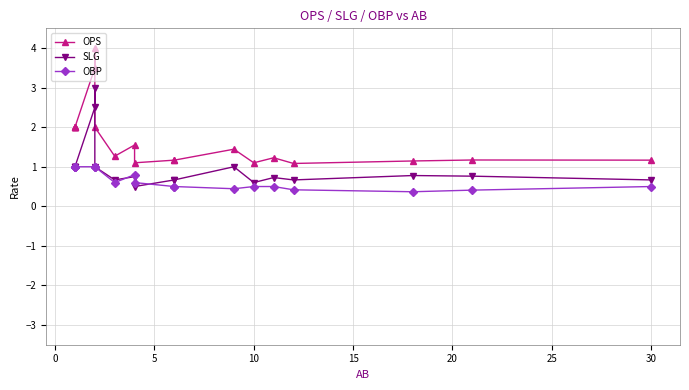

What is the maximum value shown in the chart?

4.0